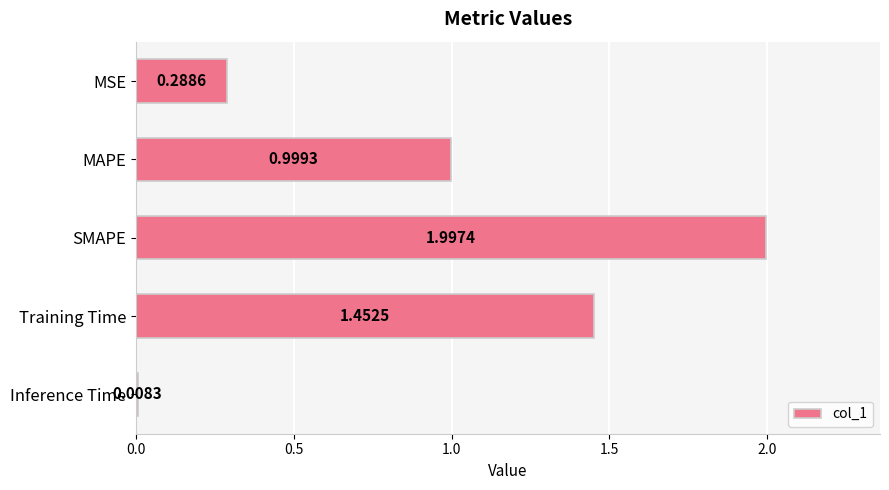

What is the label of the 5th bar from the bottom?

MSE